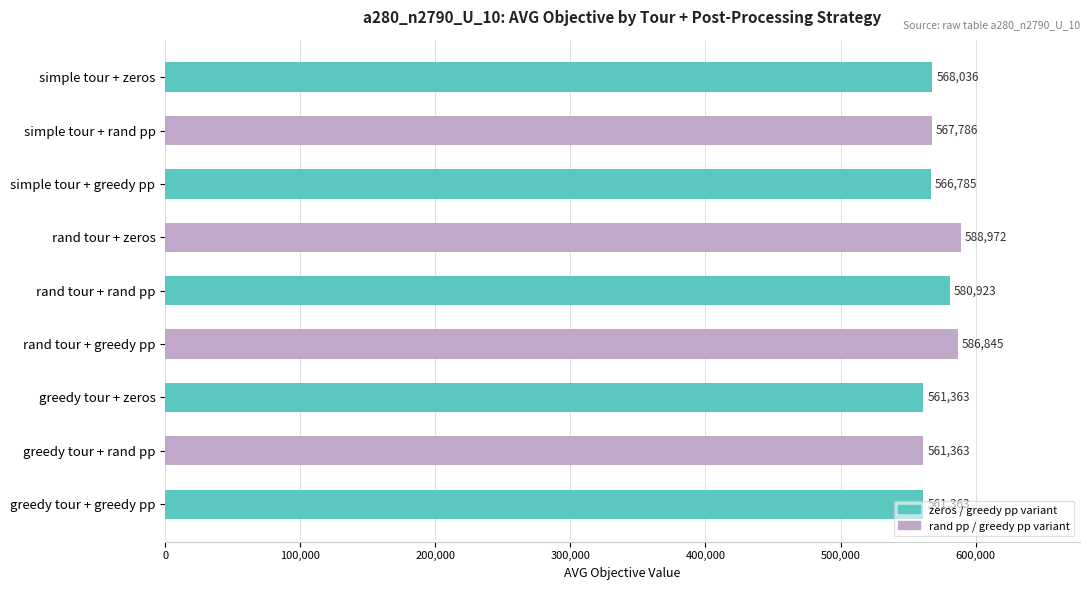

What is the label of the 6th bar from the bottom?

rand tour + zeros